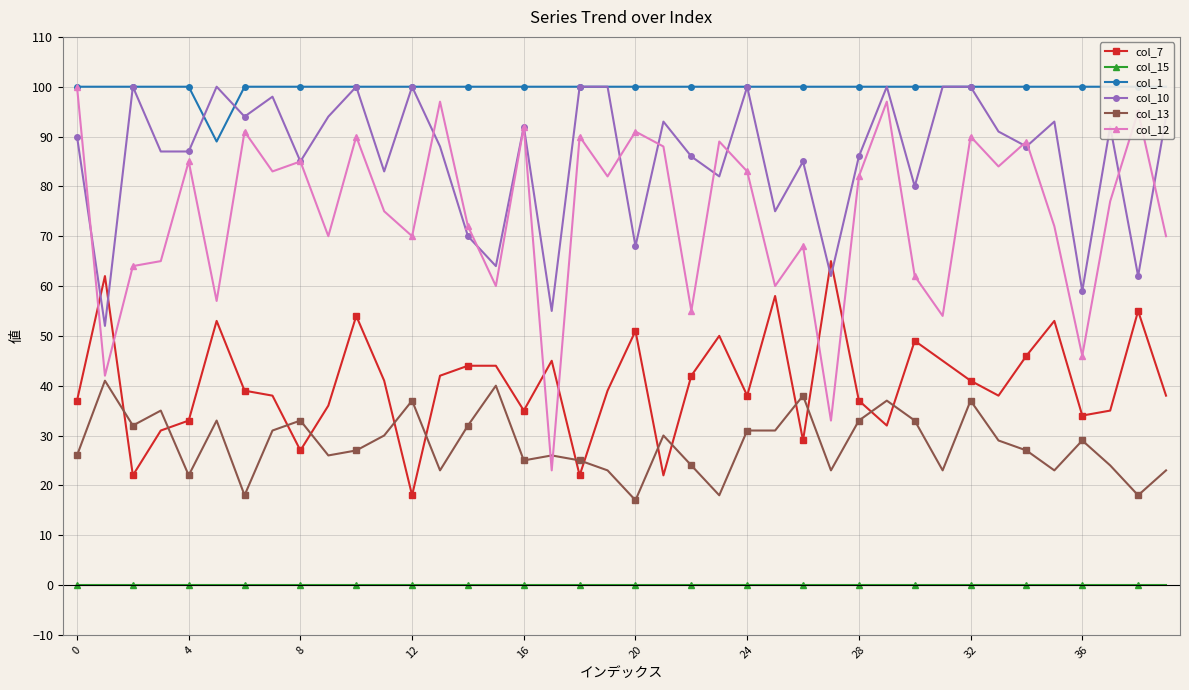

What are all the series names shown in the legend?

col_7, col_15, col_1, col_10, col_13, col_12